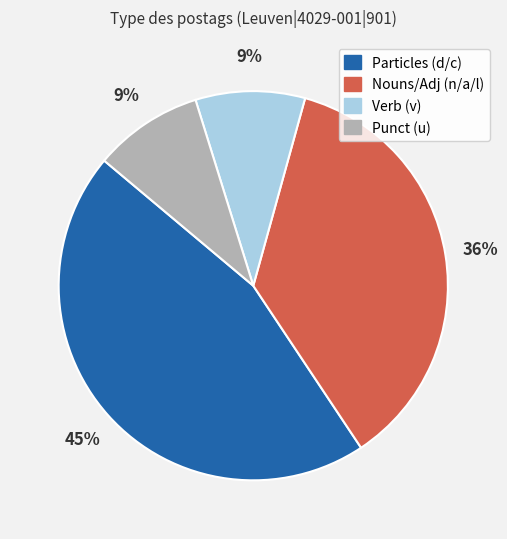

How many segments does this pie chart have?

4